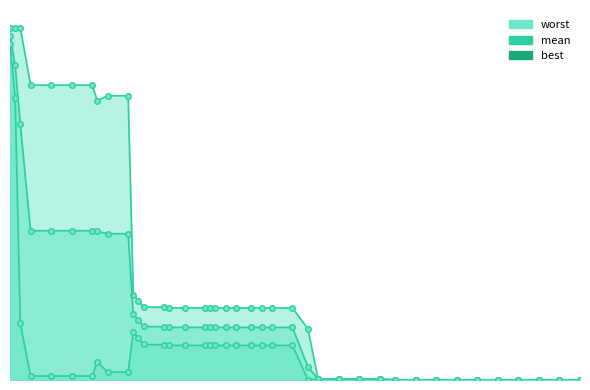

True or false: worst and best intersect in this chart.

False